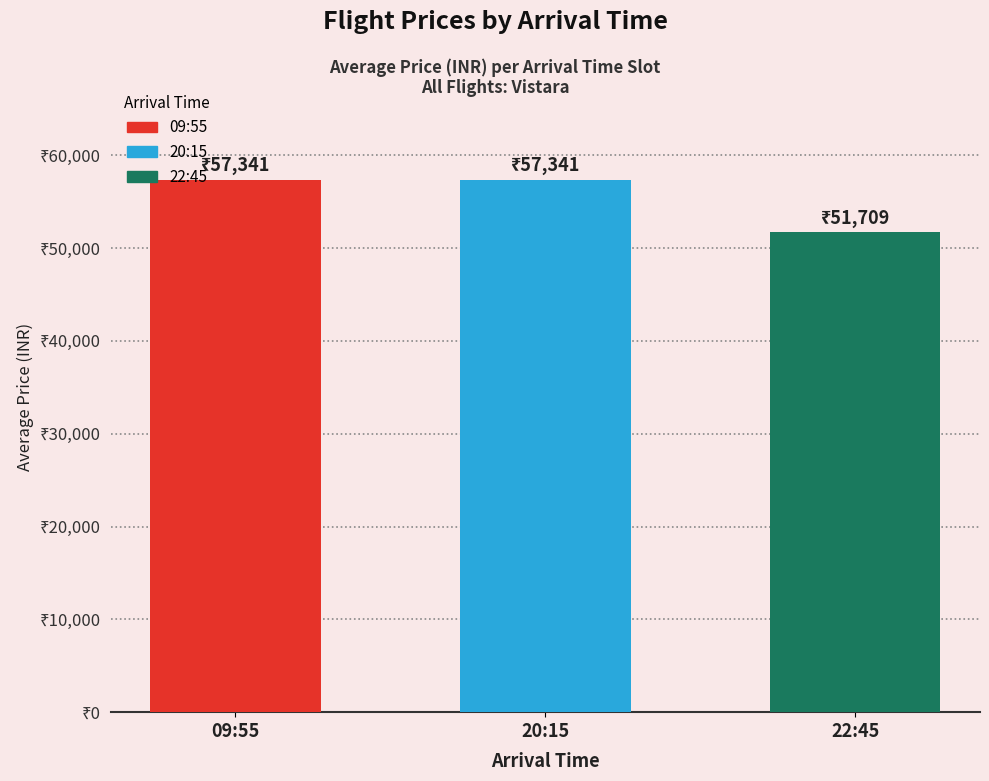

What value does the data have at 09:55?

57341